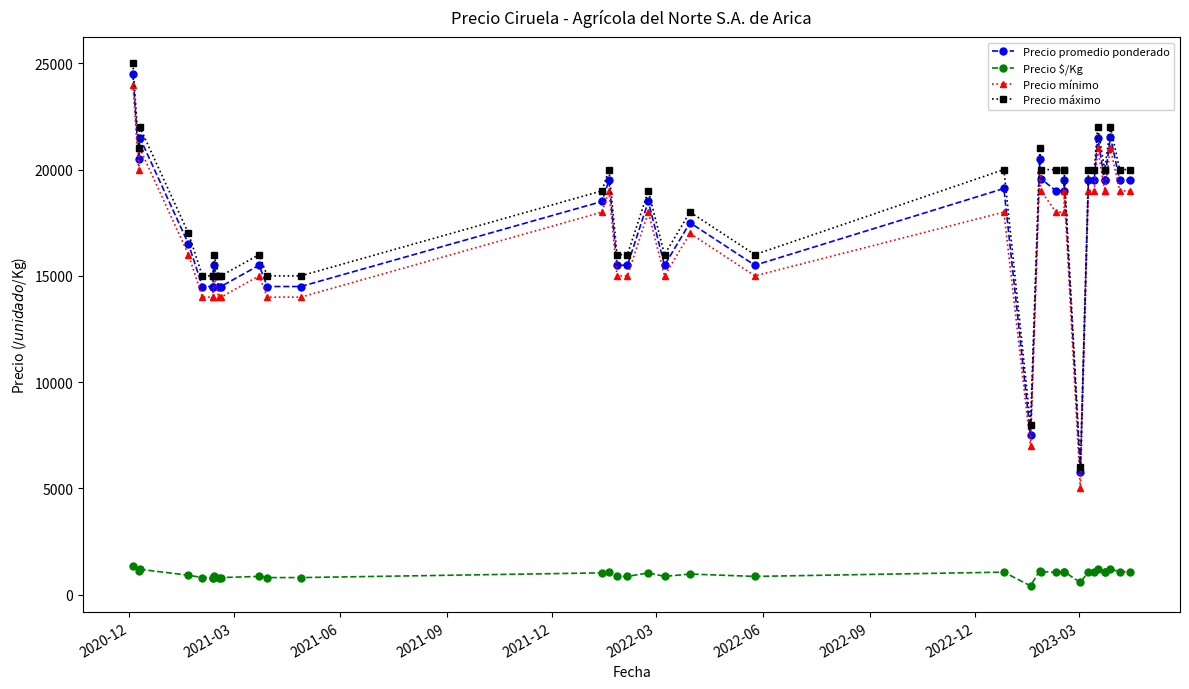

Which series has the largest range (max minus min)?

Precio mínimo